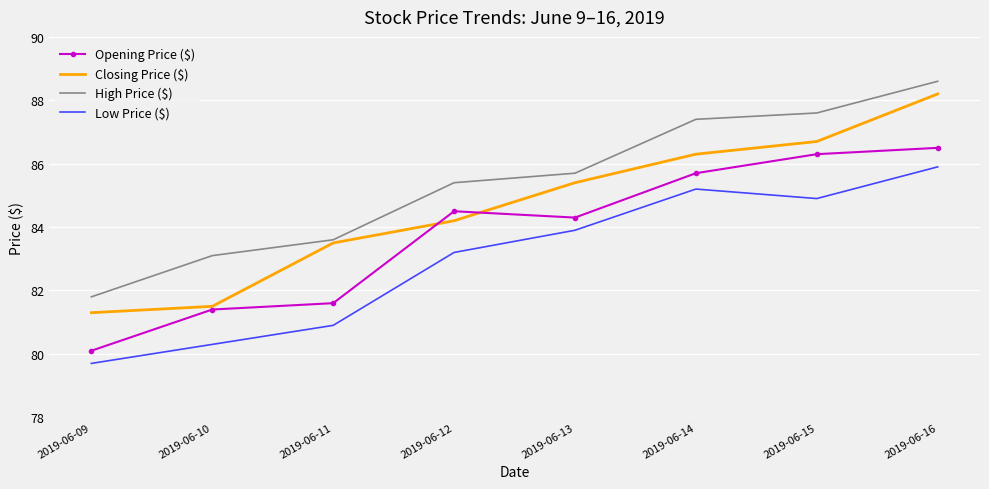

Which label corresponds to the largest value in the chart?

2019-06-16